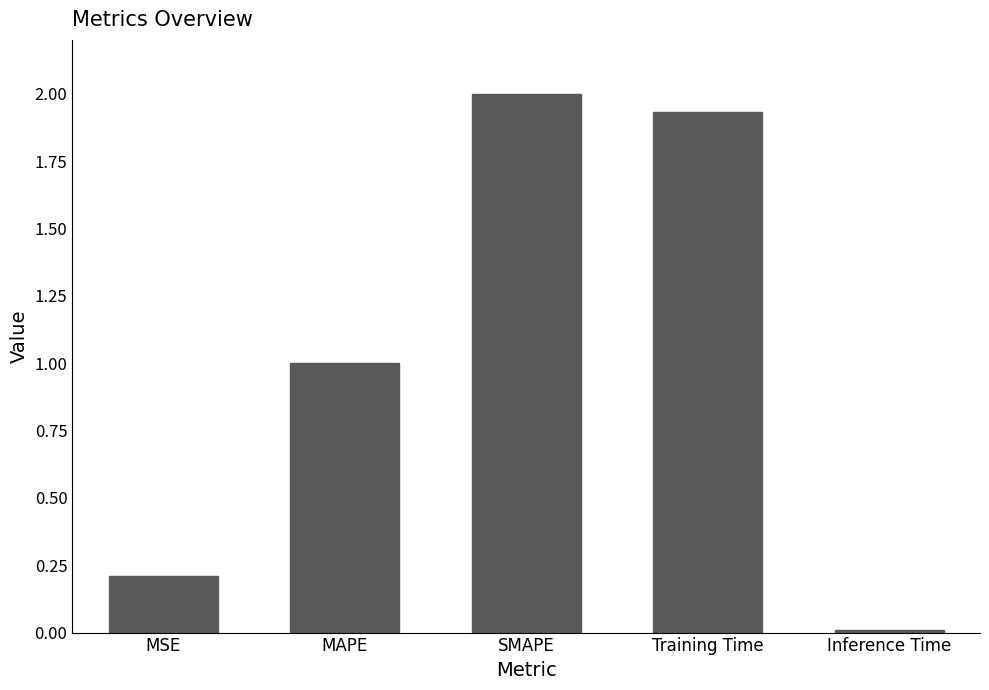

What is the maximum value shown in the chart?

2.0